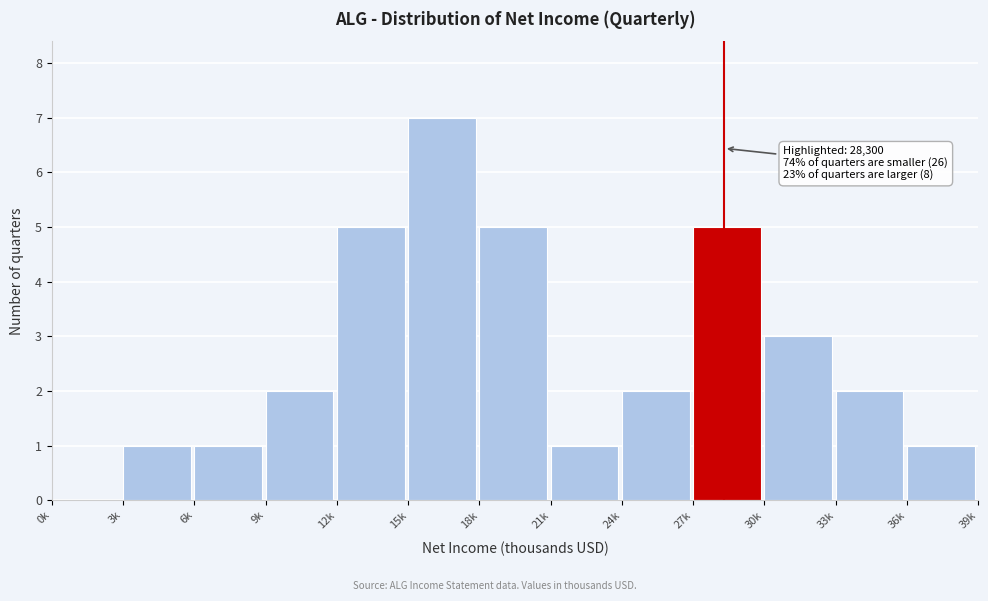

Reading left to right, transcribe all the data shown in this chart.

0k=0	3k=1	6k=1	9k=2	12k=5	15k=7	18k=5	21k=1	24k=2	27k=5	30k=3	33k=2	36k=1